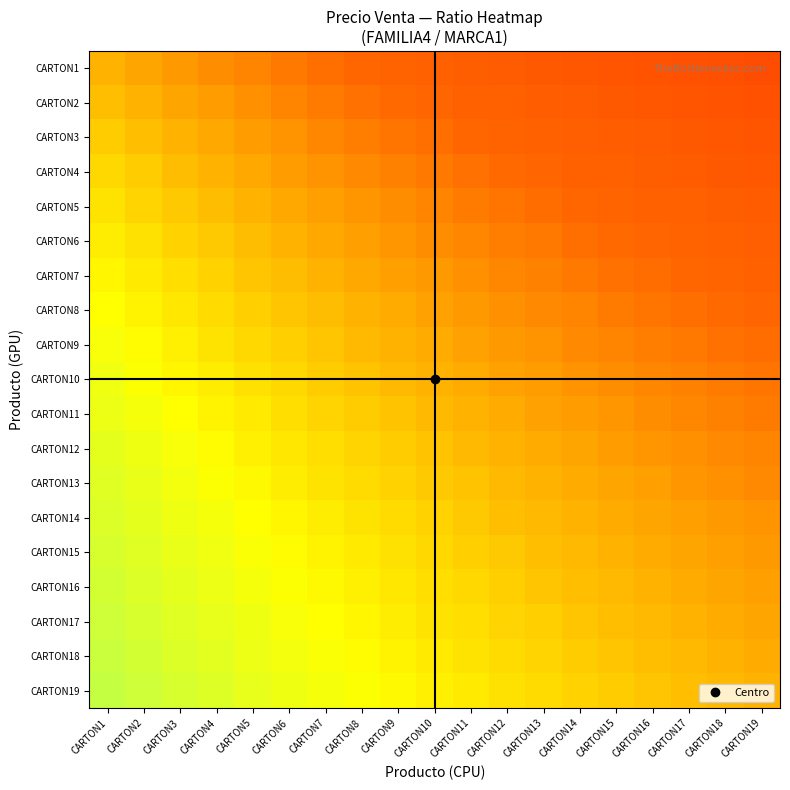

Between CARTON17 and CARTON19, which is larger?

CARTON17